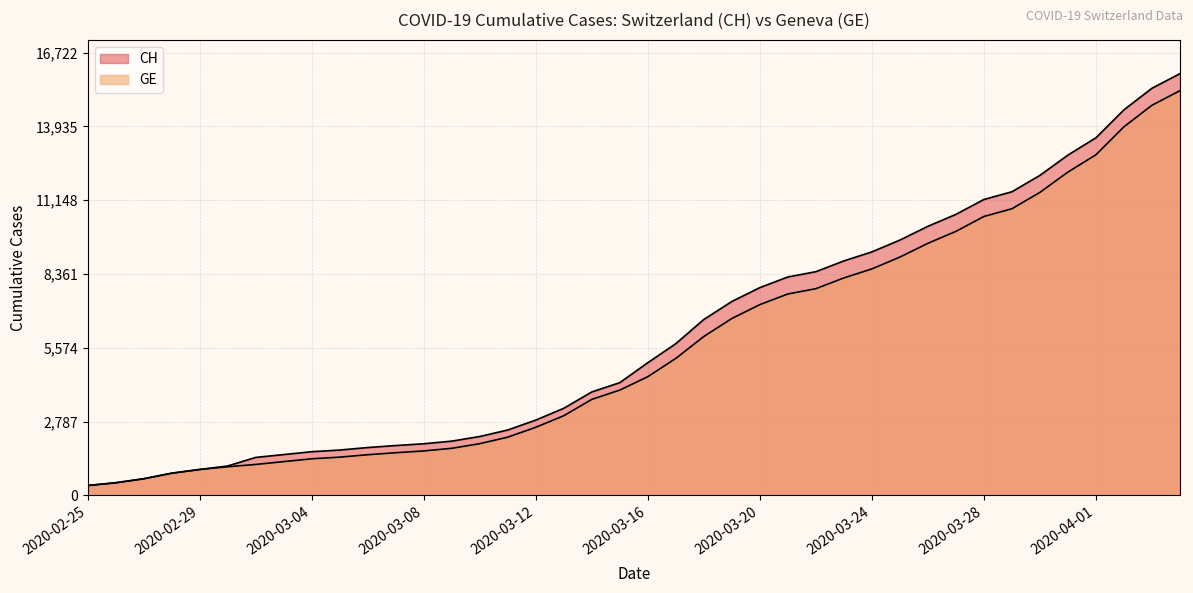

Reading left to right, extract all data points from this chart.

CH: 375	479	630	840	981	1113	1436	1544	1652	1715	1809	1885	1952	2051	2226	2472	2845	3291	3908	4259	5012	5731	6644	7323	7847	8249	8449	8855	9196	9642	10162	10613	11175	11467	12086	12852	13505	14561	15375	15926
GE: 375	479	630	840	981	1083	1171	1278	1384	1447	1538	1614	1681	1780	1955	2201	2574	3010	3627	3978	4485	5174	6002	6681	7205	7607	7807	8213	8554	9000	9520	9971	10533	10825	11444	12210	12863	13919	14733	15284